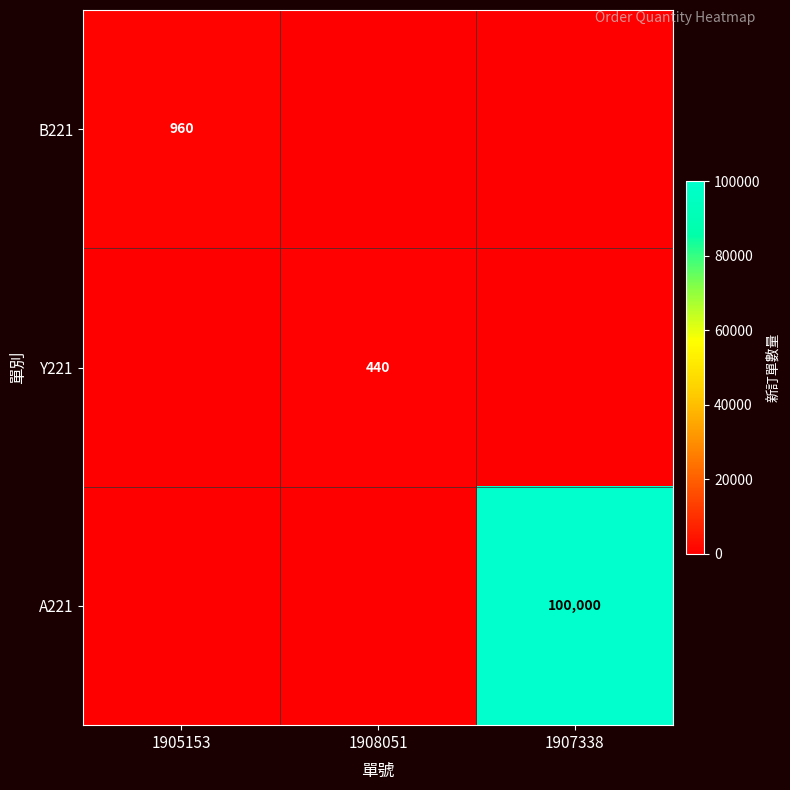

Which has a higher value, 1907338 or 1908051?

1907338